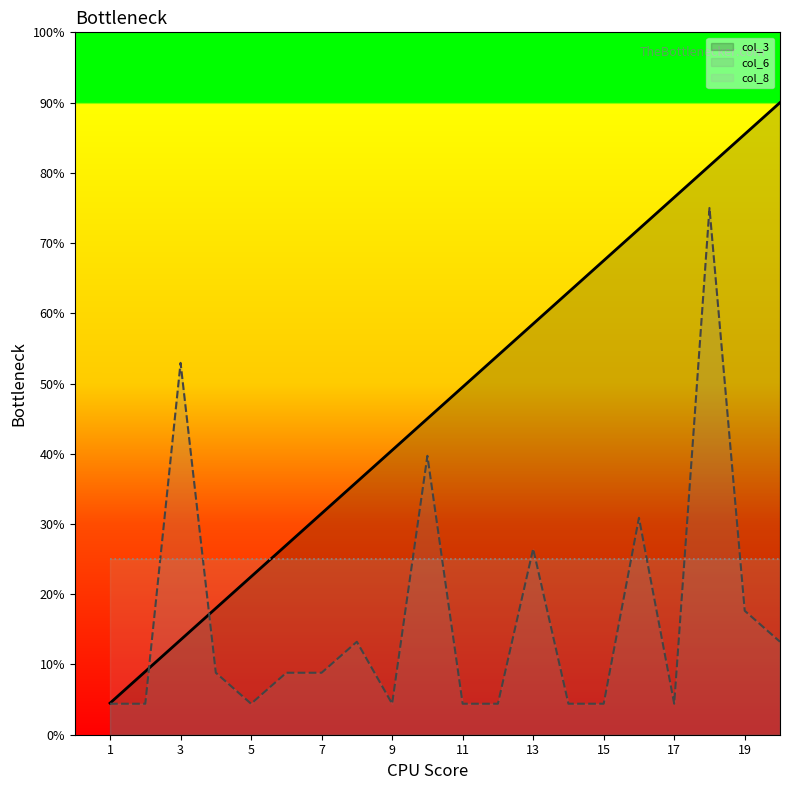

Rank the series by their maximum value, from lowest to highest.

col_8, col_6, col_3